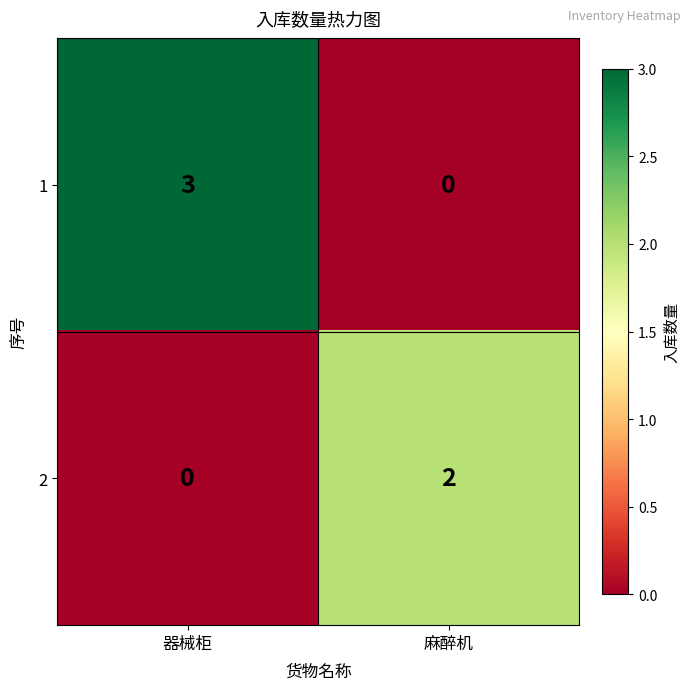

What is the total value across all series at 麻醉机?

2